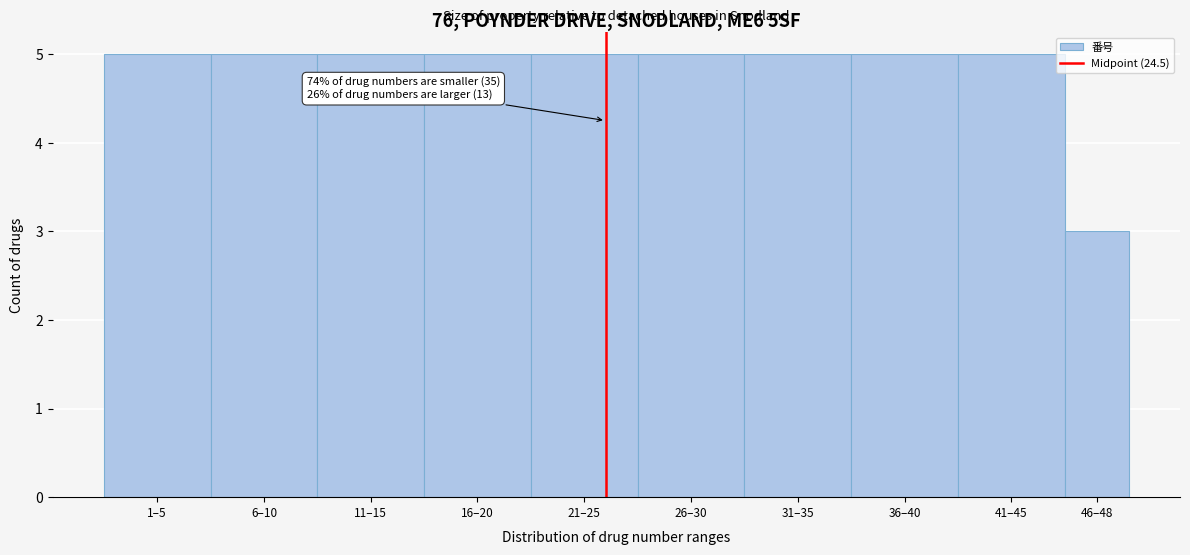

Reading left to right, transcribe all the data shown in this chart.

5	5	5	5	5	5	5	5	5	3